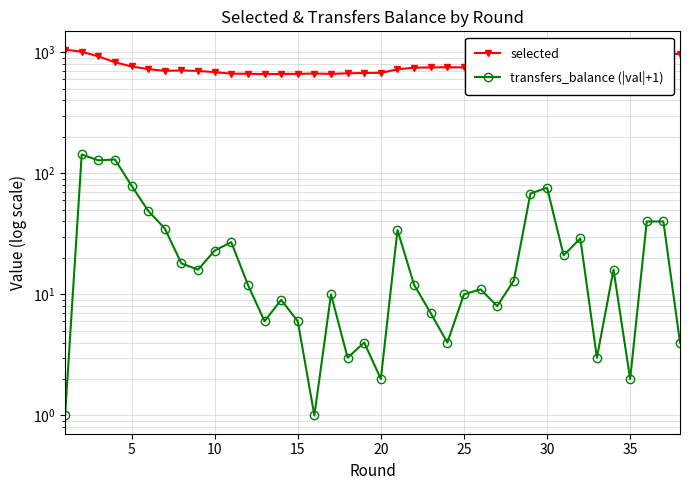

In selected, how many points are lower than both neighbors (excluding endpoints)?

6